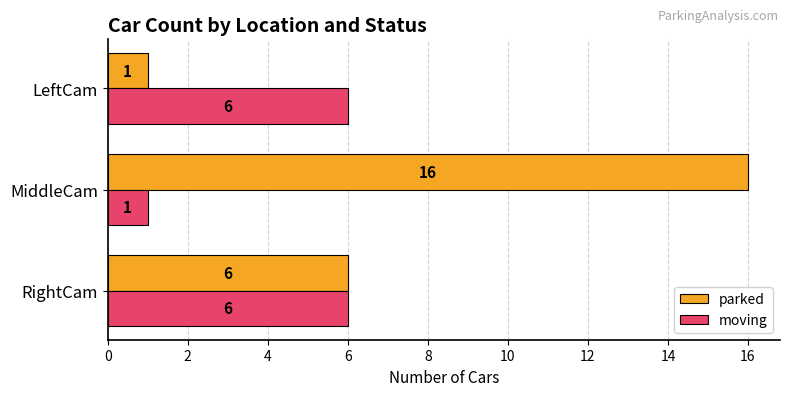

At which category is the sum across all series the highest?

MiddleCam